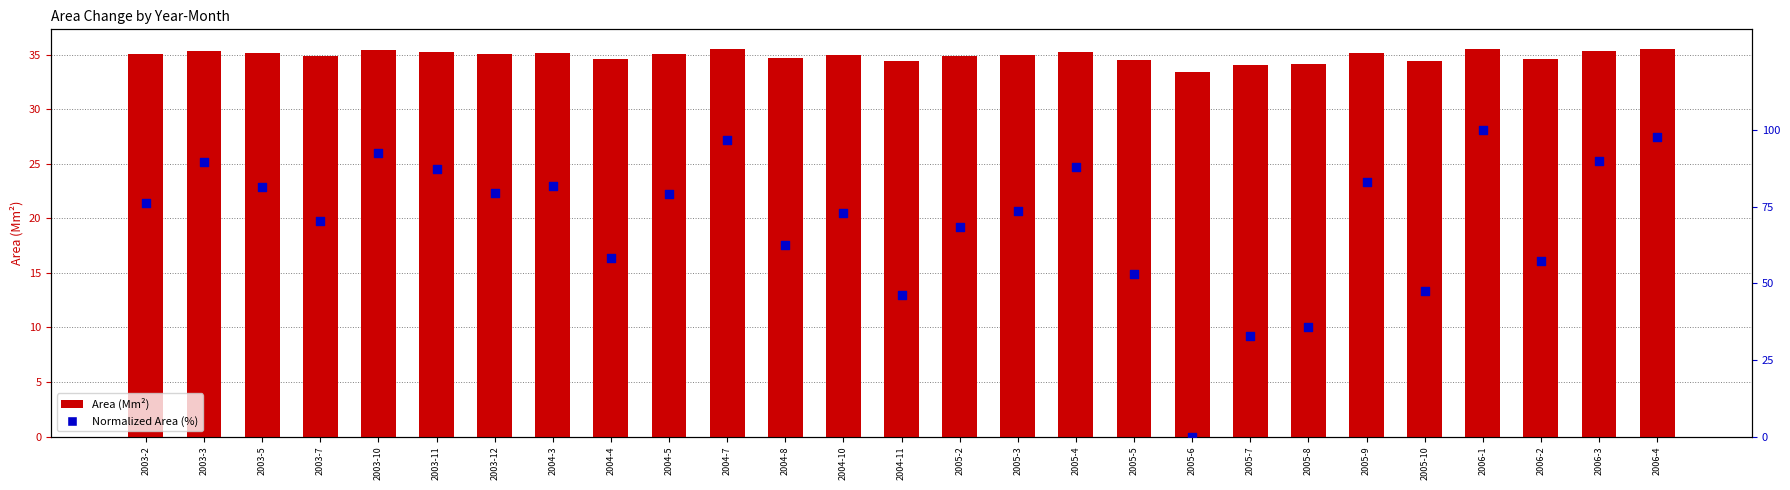

Which series contains the highest Y value?

Normalized Area (%)